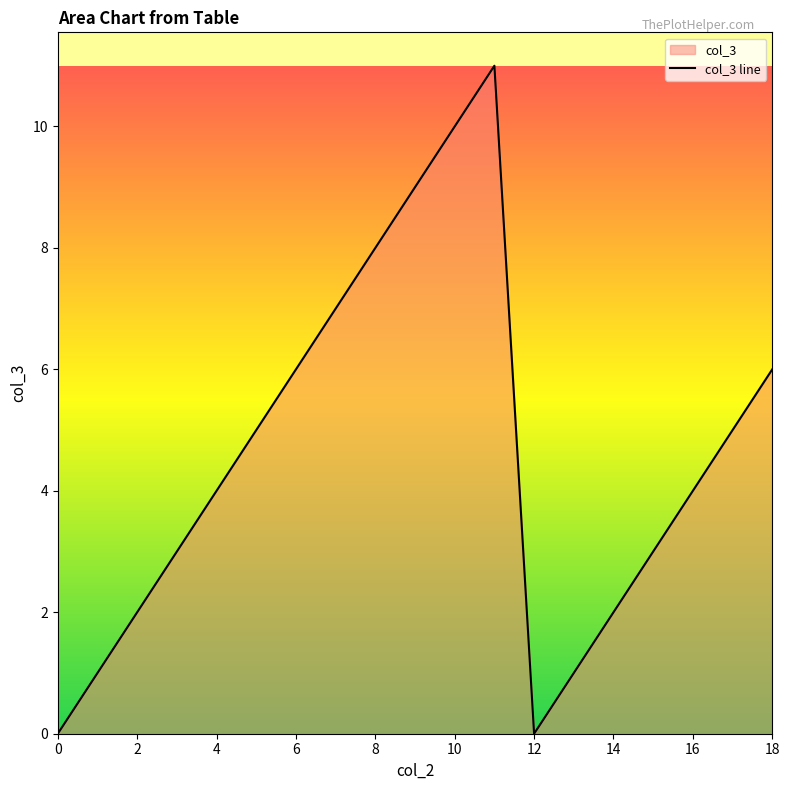

How many lines are shown in the chart?

1